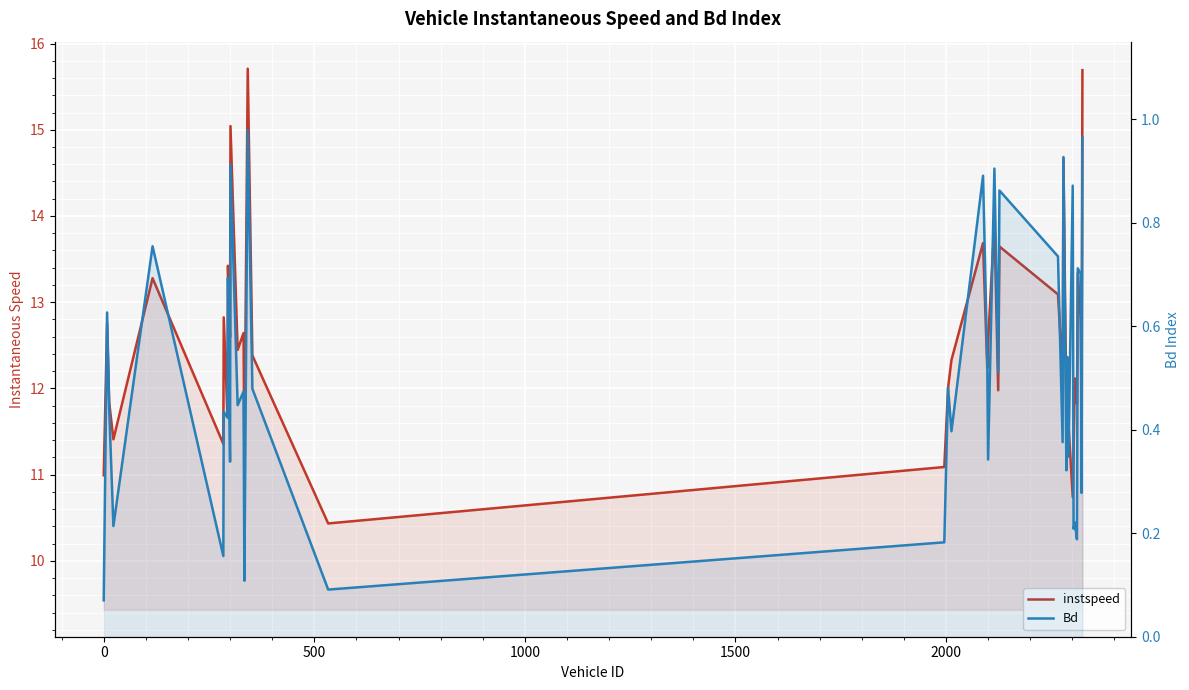

What is the greatest value displayed?

15.7